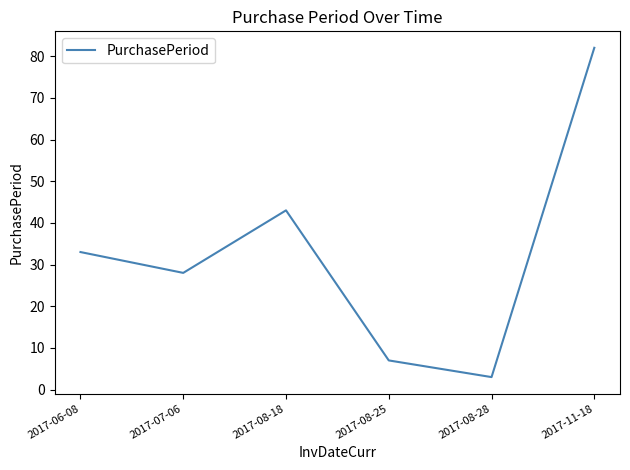

What is the approximate value at 2017-08-28?

3